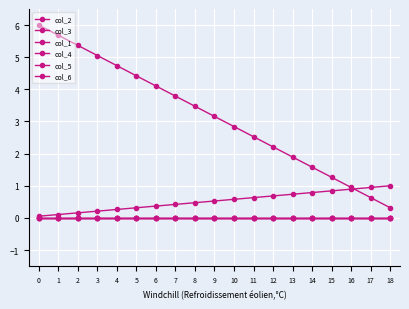

Rank the series by their maximum value, from lowest to highest.

col_1, col_4, col_5, col_6, col_2, col_3